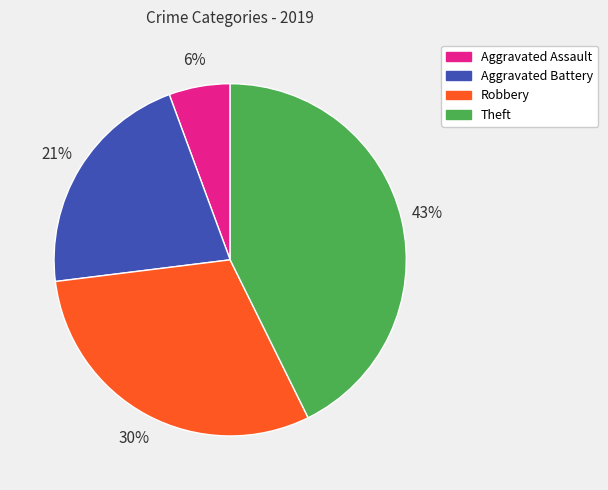

To the nearest percent, what is the difference between the largest and smallest slice percentages?

37%